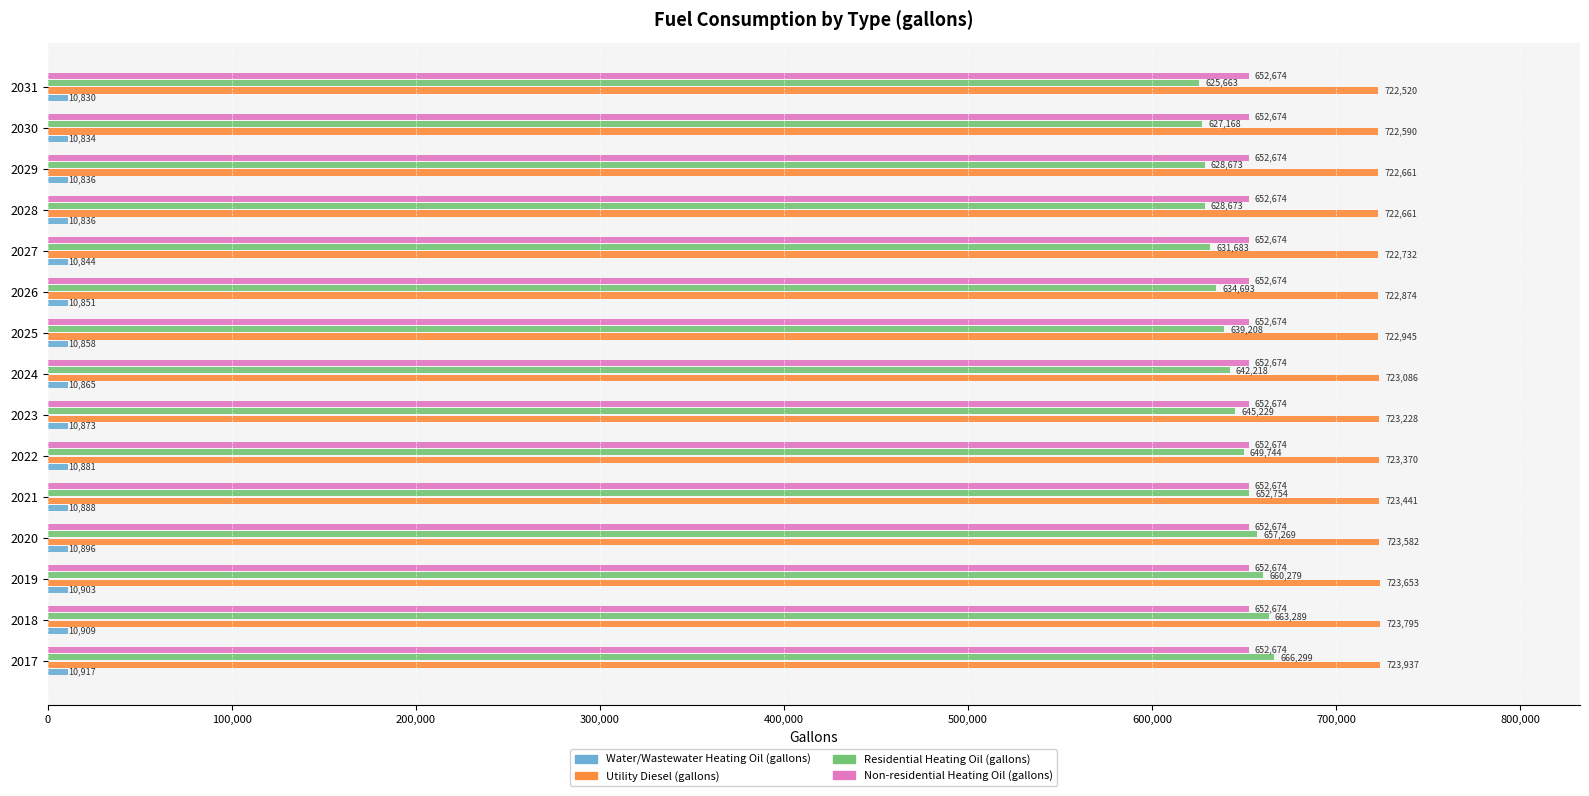

What is the maximum value shown in the chart?

723936.6